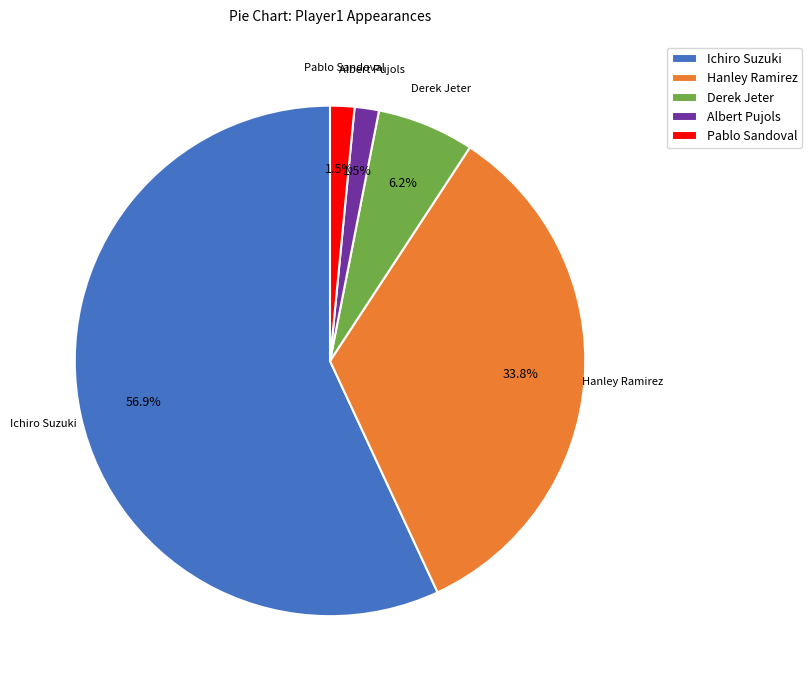

How many slices are in this pie chart?

5